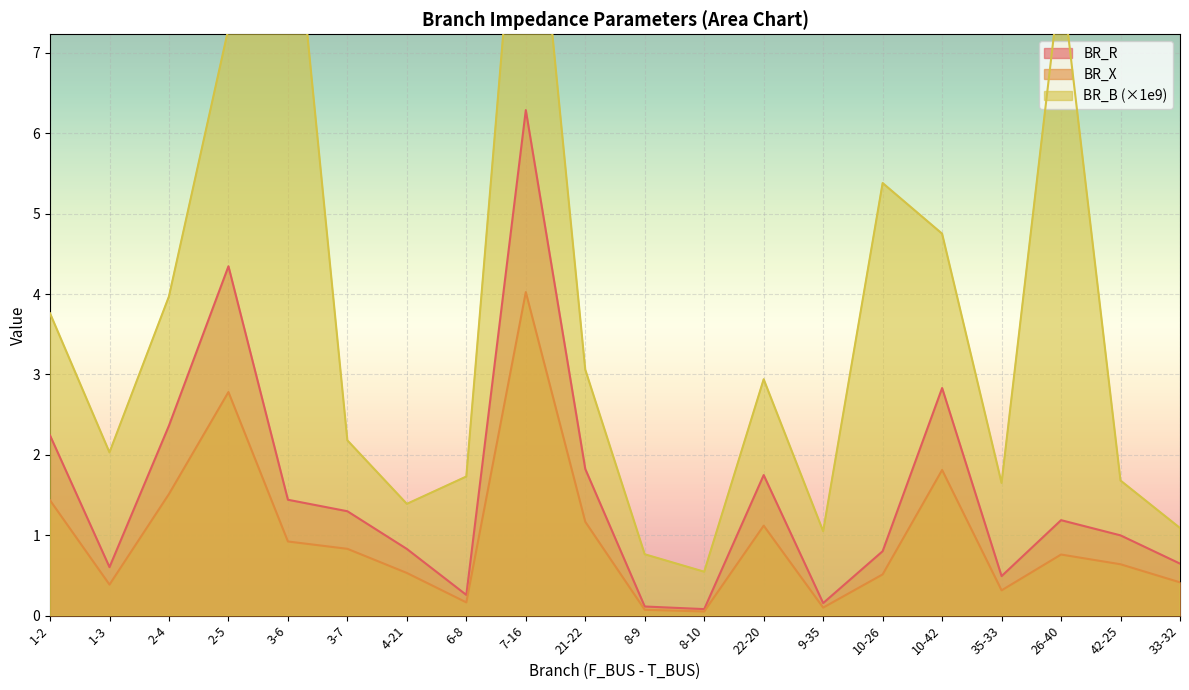

What is the greatest value displayed?

10.6